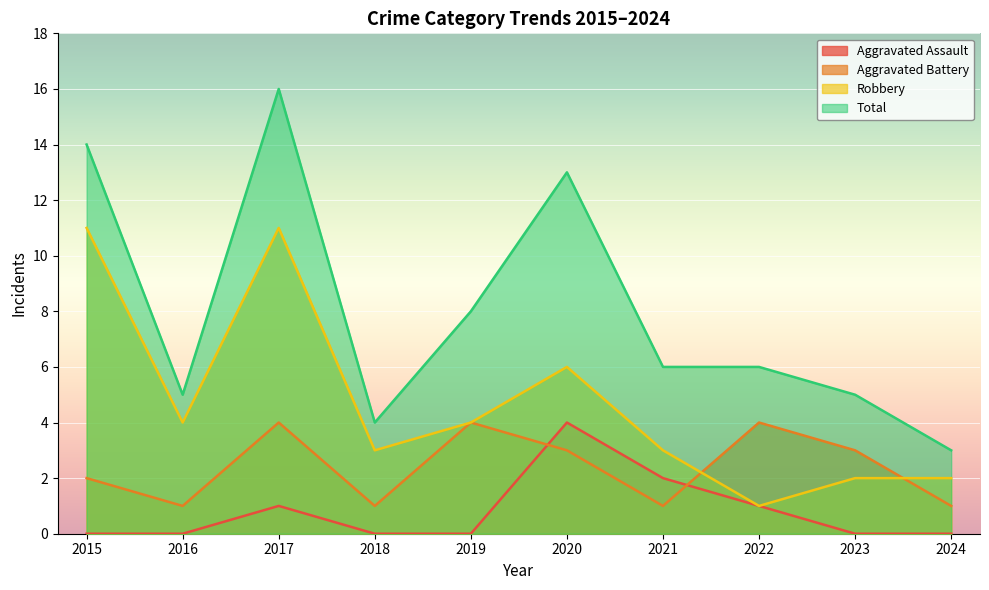

Which series has the largest total across all categories?

Total